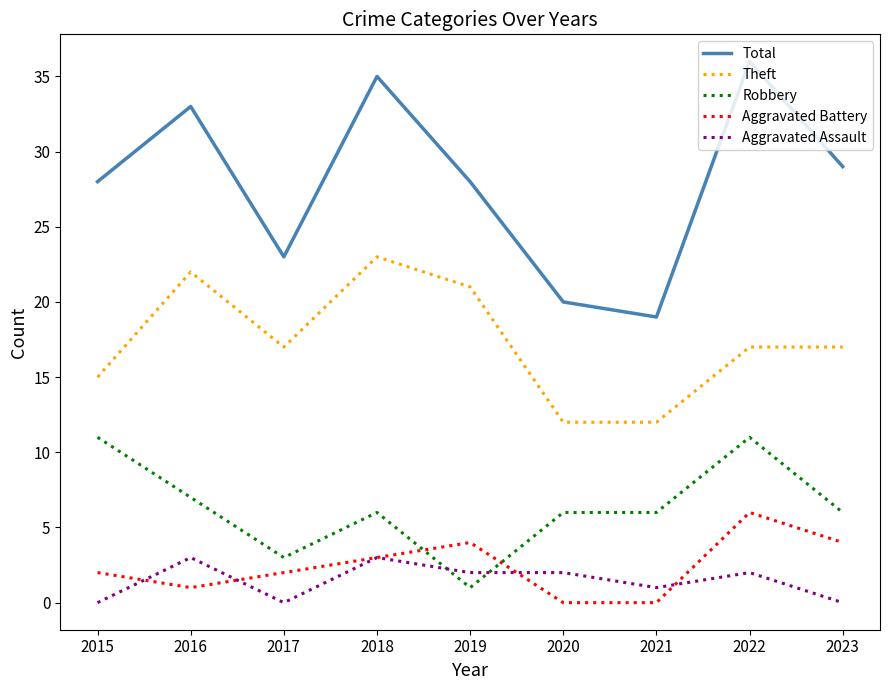

Where do Aggravated Battery and Aggravated Assault first cross each other?

2015 and 2016